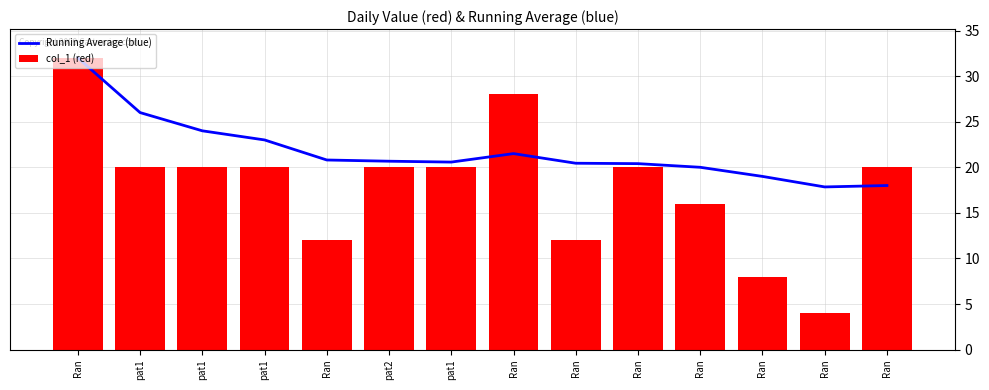

What is the sum of all col_1 (red) values?

252